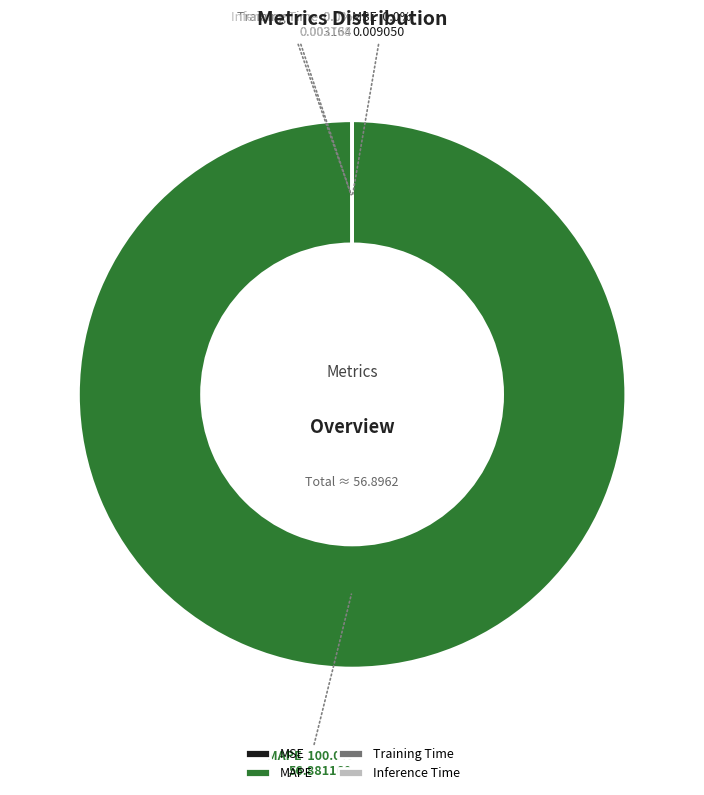

What is the largest slice in the pie chart?

MAPE